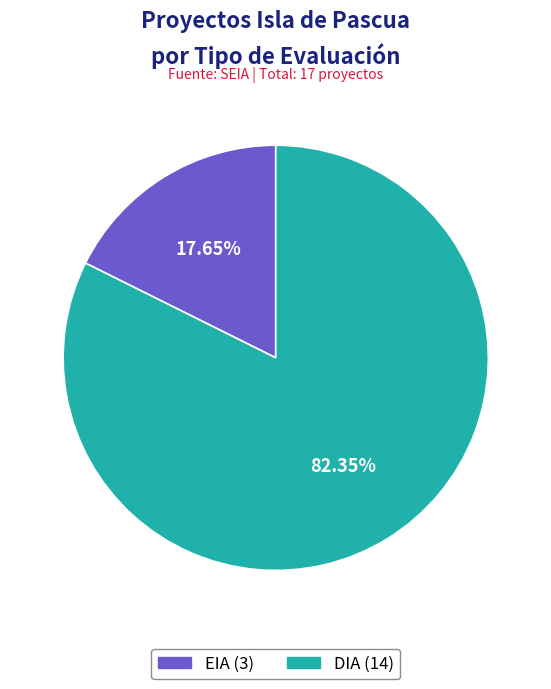

To the nearest percent, what is the combined percentage of DIA and EIA?

100%